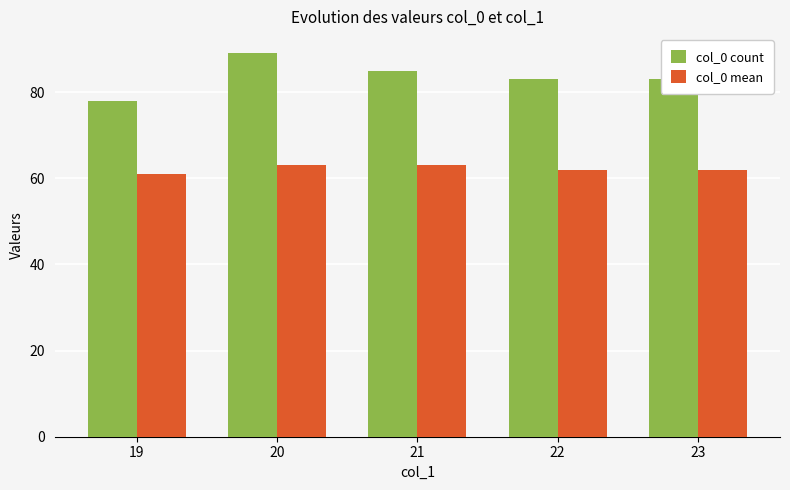

What is the average value of the col_0 count series?

84